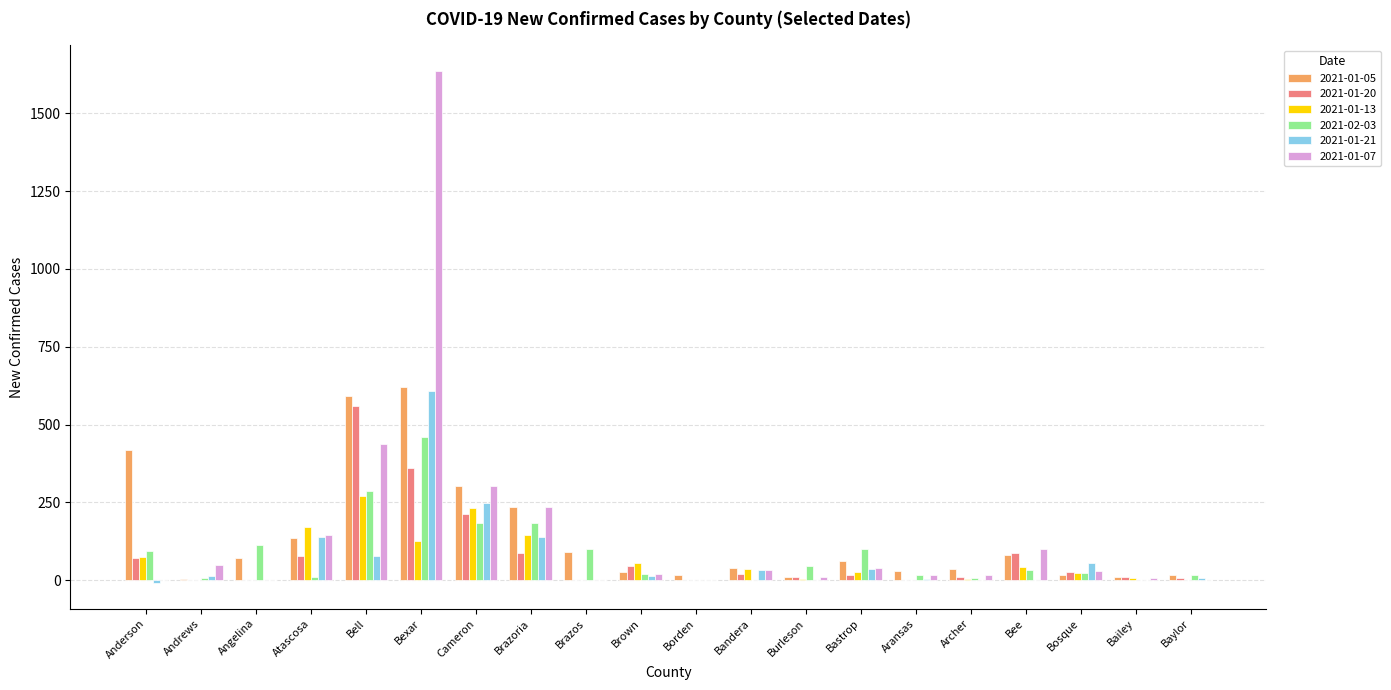

The 2021-01-07 series shows 303 at Cameron. True or false?

True